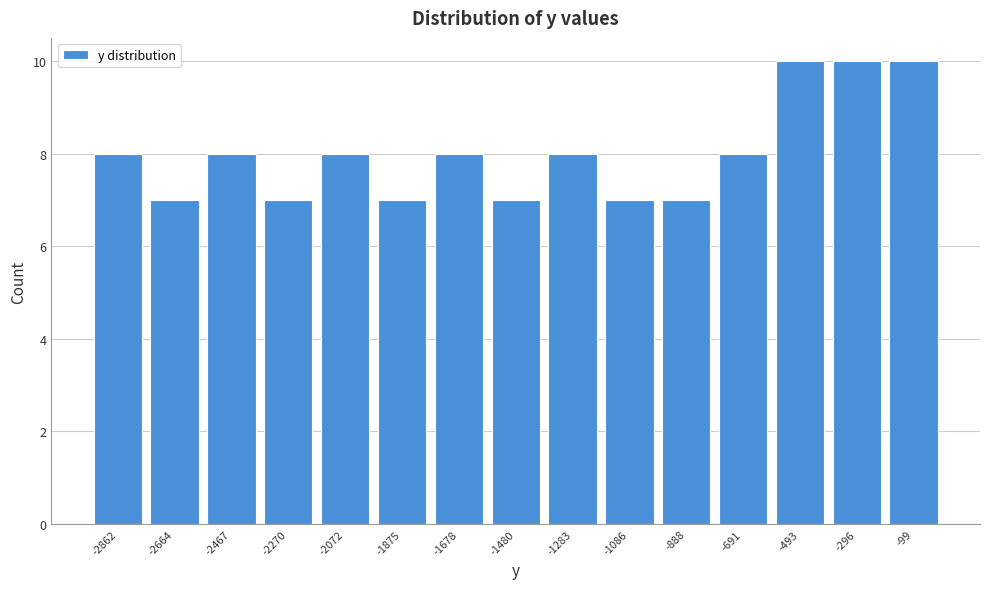

Reading left to right, transcribe this chart: for each bar, give the range it covers on the x-axis and its height. Neither the bar edges nor the heights are printed on the chart, so give them approximately, as read against the axes.

-2960 to -2760: 8
-2760 to -2560: 7
-2560 to -2360: 8
-2360 to -2180: 7
-2180 to -1980: 8
-1980 to -1780: 7
-1780 to -1580: 8
-1580 to -1380: 7
-1380 to -1180: 8
-1180 to -980: 7
-980 to -780: 7
-780 to -600: 8
-600 to -400: 10
-400 to -200: 10
-200 to 0: 10